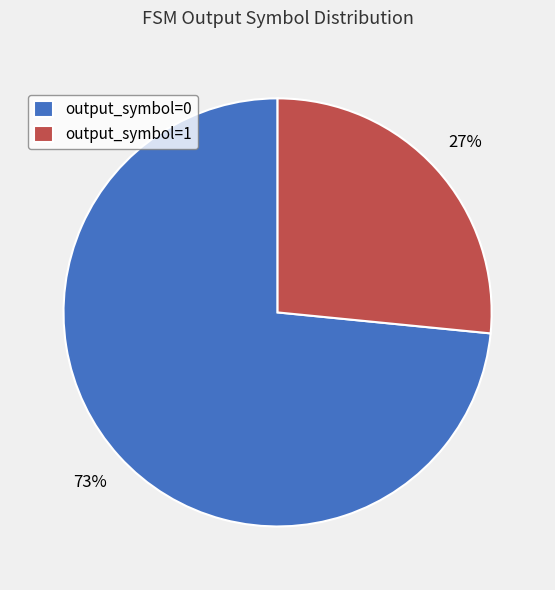

True or false: output_symbol=1 accounts for 14% of the total.

False